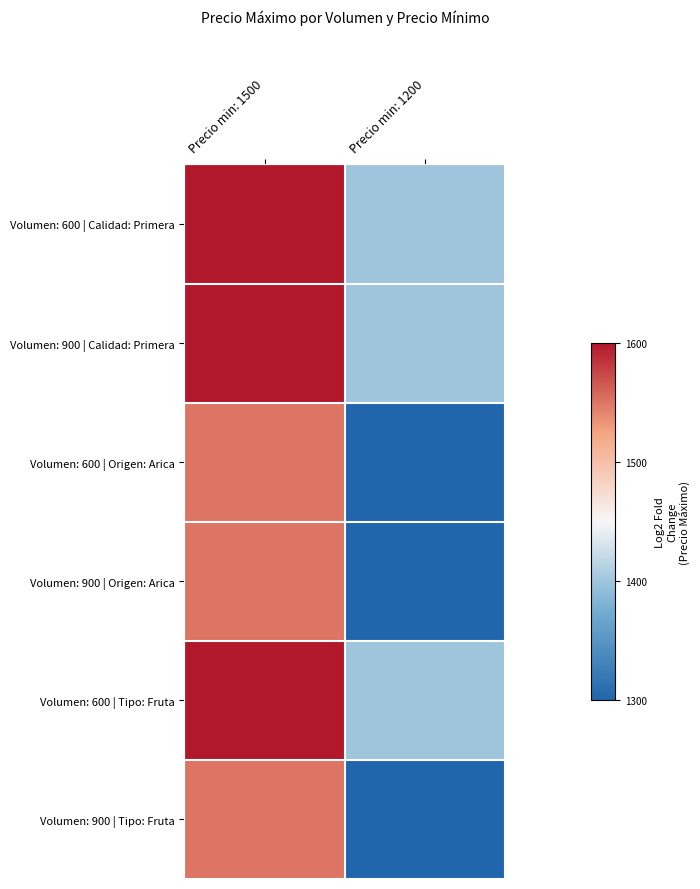

List the series in order of their peak value, highest first.

Volumen: 600 | Calidad: Primera, Volumen: 900 | Calidad: Primera, Volumen: 600 | Tipo: Fruta, Volumen: 600 | Origen: Arica, Volumen: 900 | Origen: Arica, Volumen: 900 | Tipo: Fruta